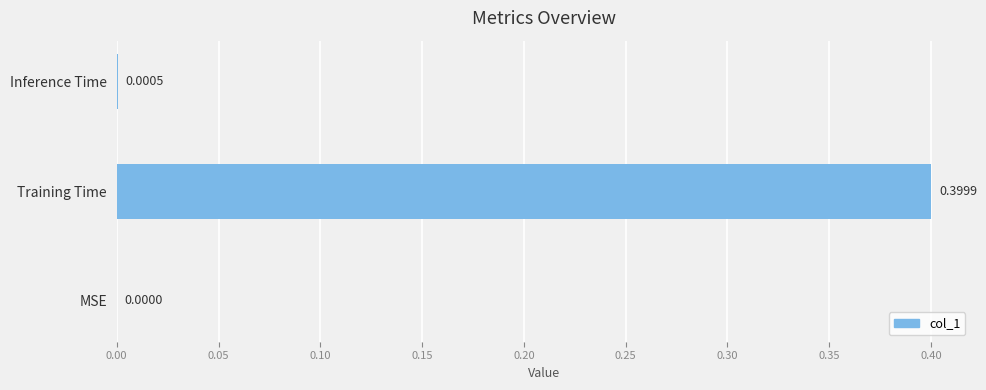

What is the sum of all values?

0.4